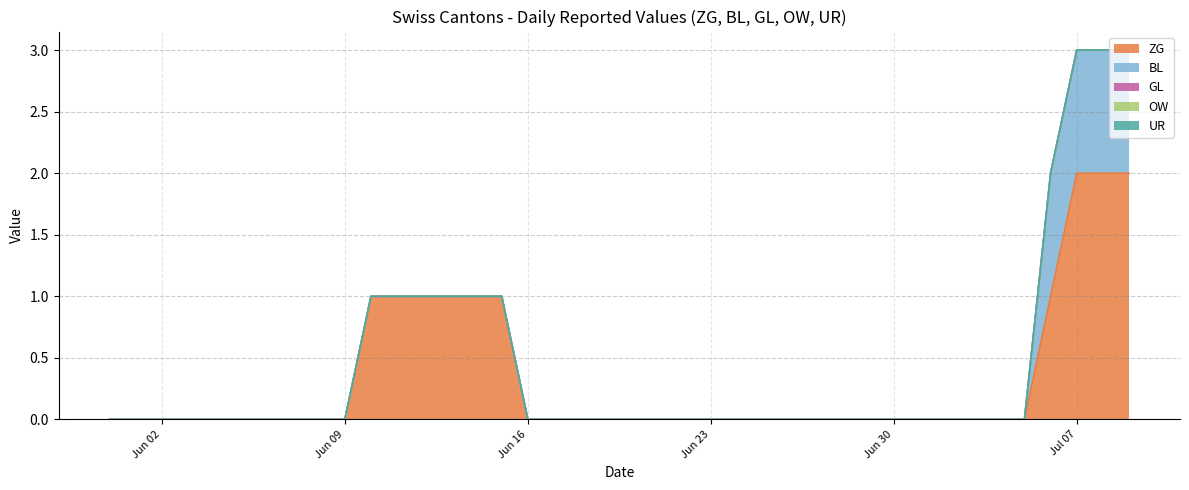

The GL series shows 0 at 2020-07-06. True or false?

True